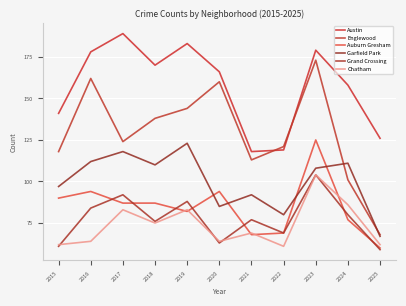

Does the chart display data point markers on the line(s)?

No